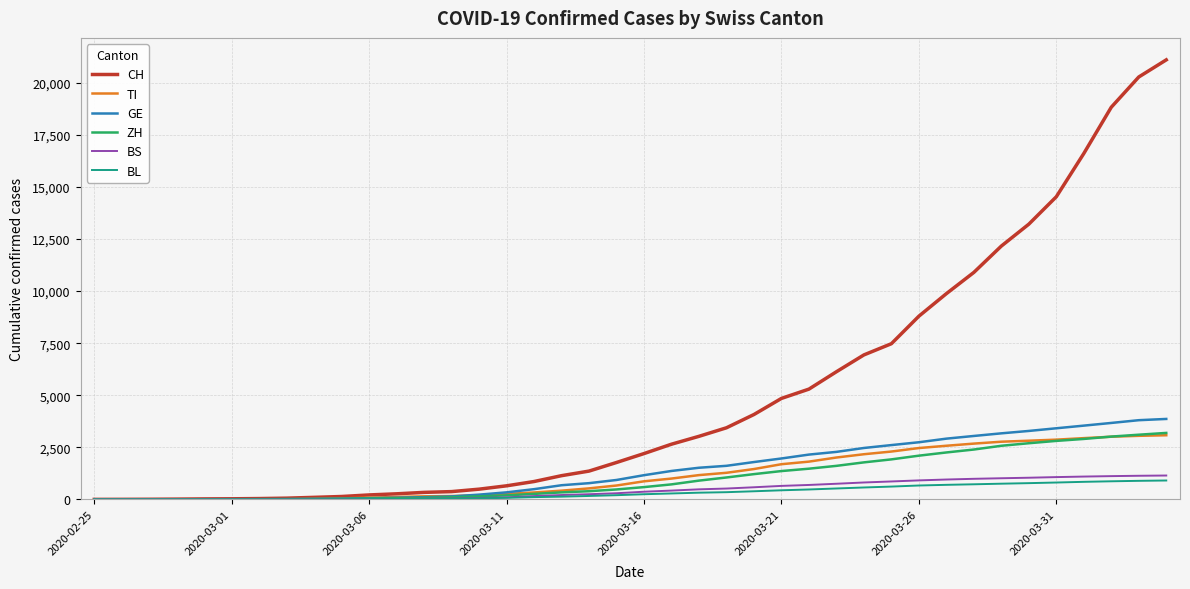

What is the highest value of the ZH series?

3191